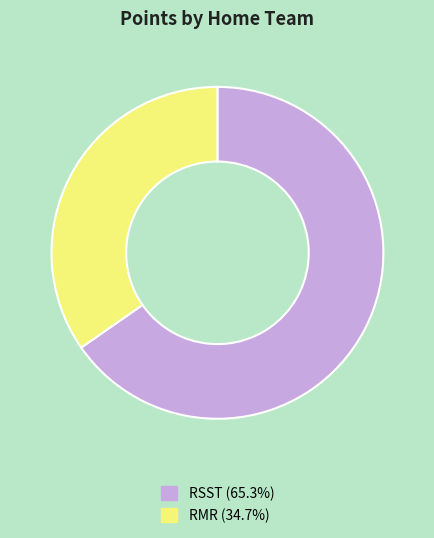

Is the sum of RMR and RSST greater than half?

Yes